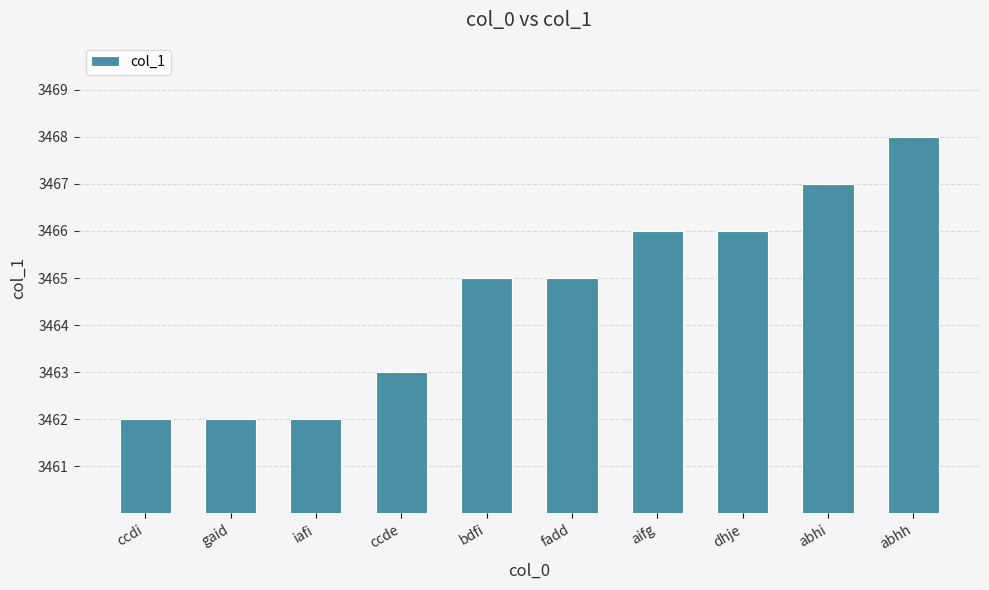

Count the number of data series in this chart.

1